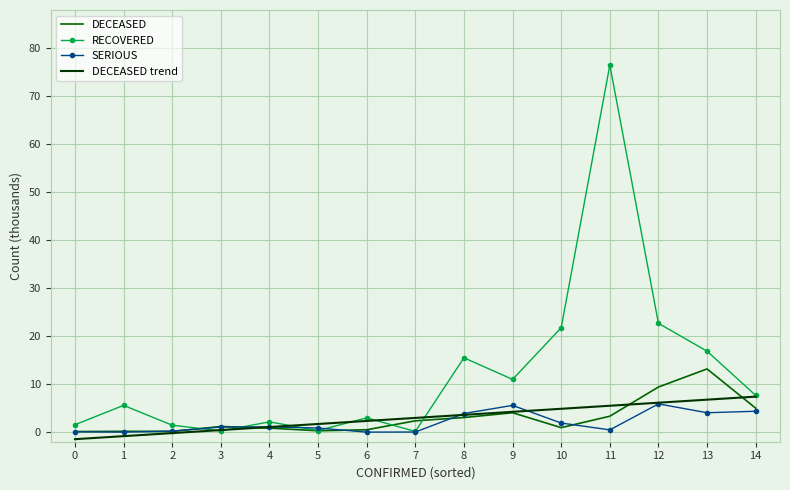

The RECOVERED series shows 1.5 at 0. True or false?

True